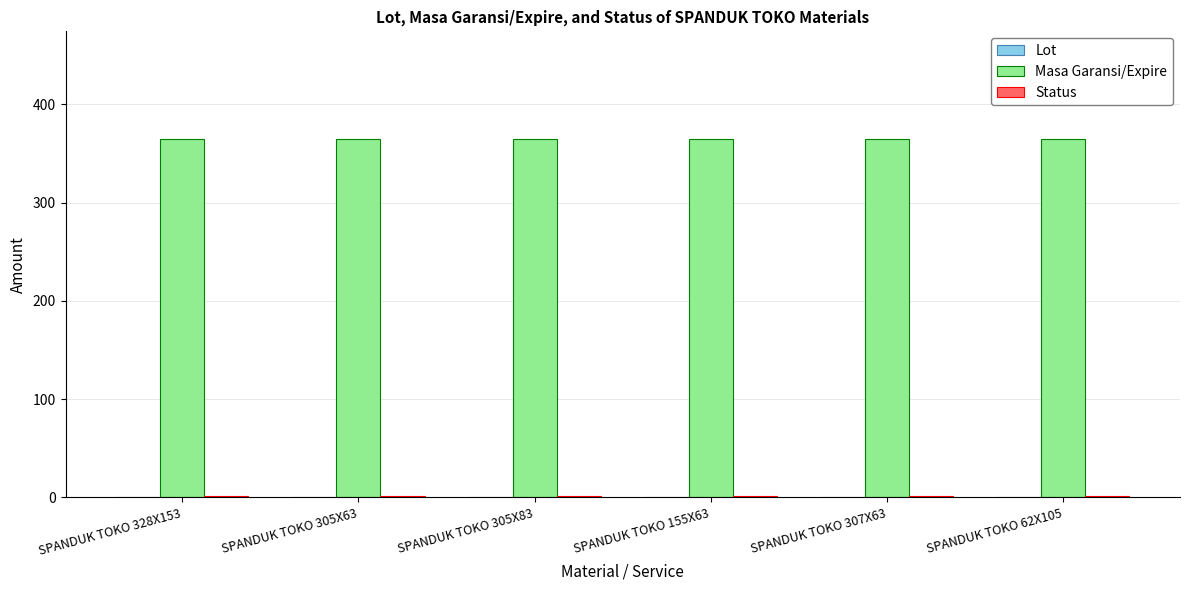

The value of Masa Garansi/Expire at SPANDUK TOKO 155X63 is 102. True or false?

False